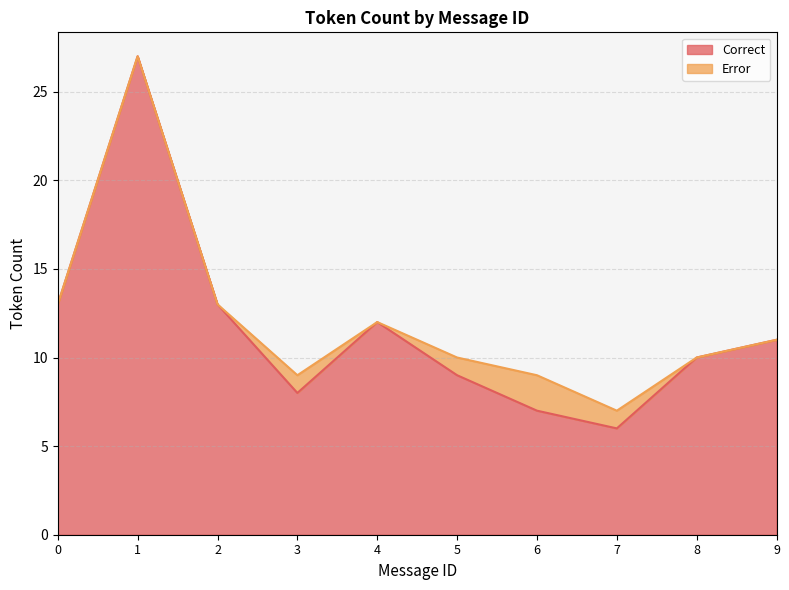

Which label corresponds to the smallest value in the chart?

7